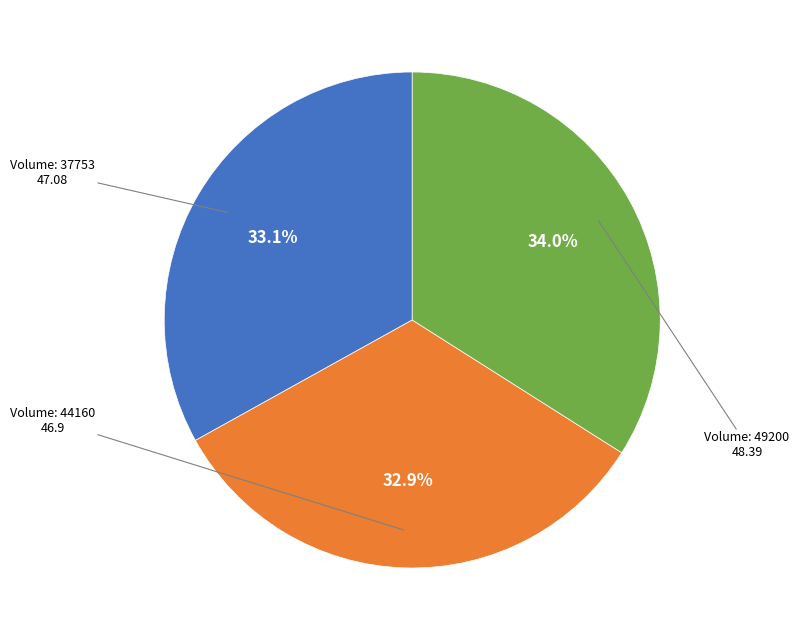

Does any single category account for the majority?

No